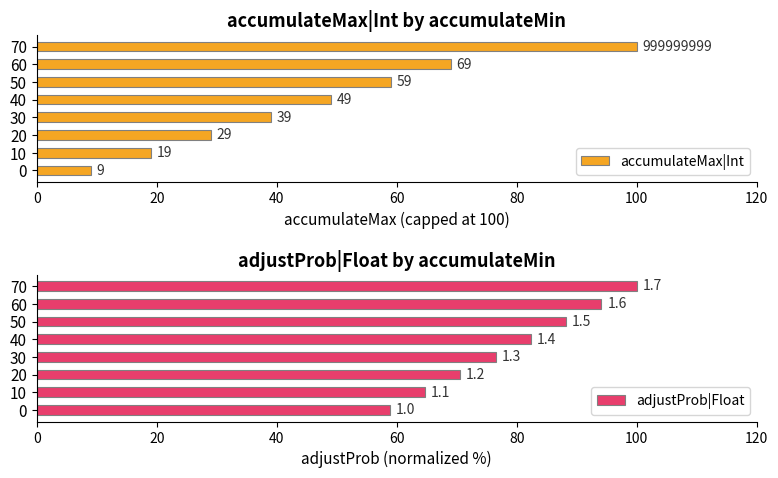

What position from the right is 0?

8